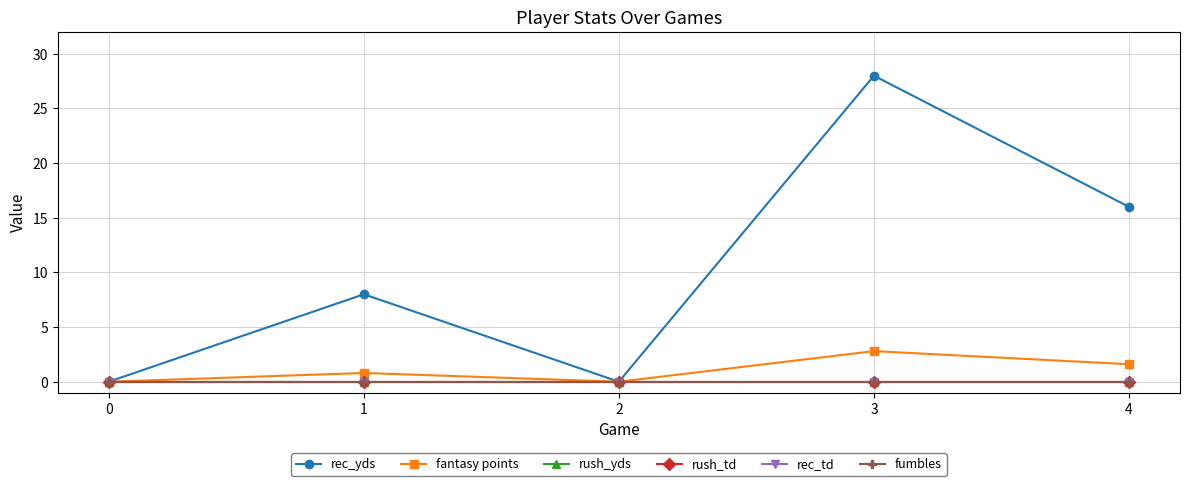

Is this an area chart (filled region under the line)?

No